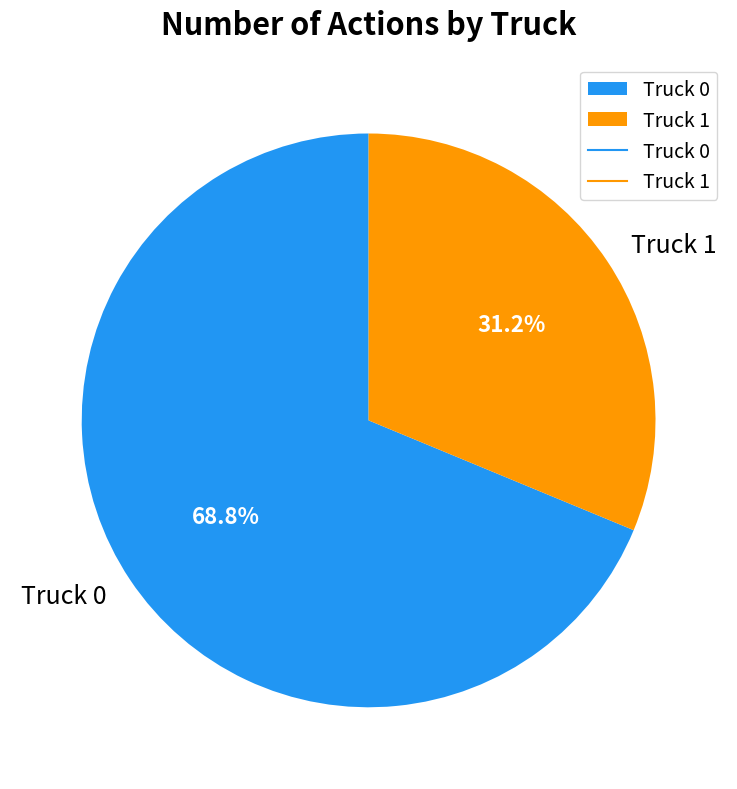

Which category accounts for the majority?

Truck 0